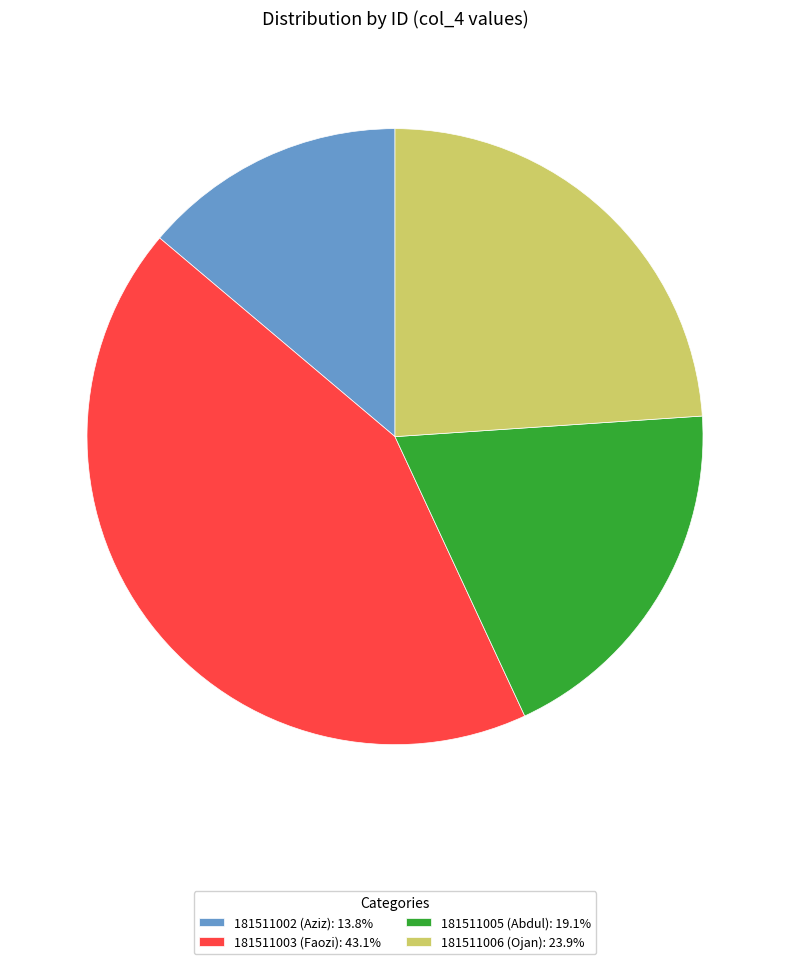

Does 181511005 (Abdul) represent more than half of the total?

No